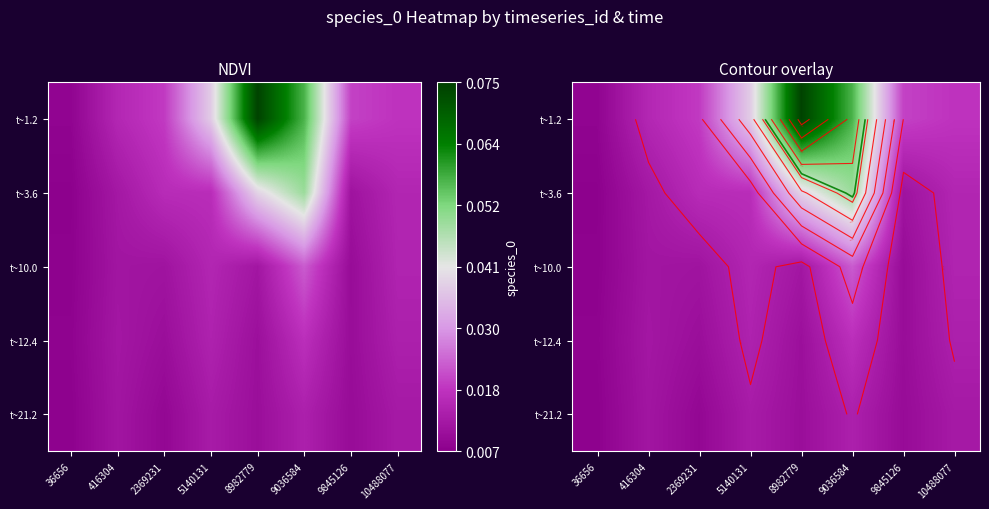

List the labels in order of t~21.2 value, smallest first.

36656, 2369231, 9845126, 8982779, 416304, 10488077, 5140131, 9036584